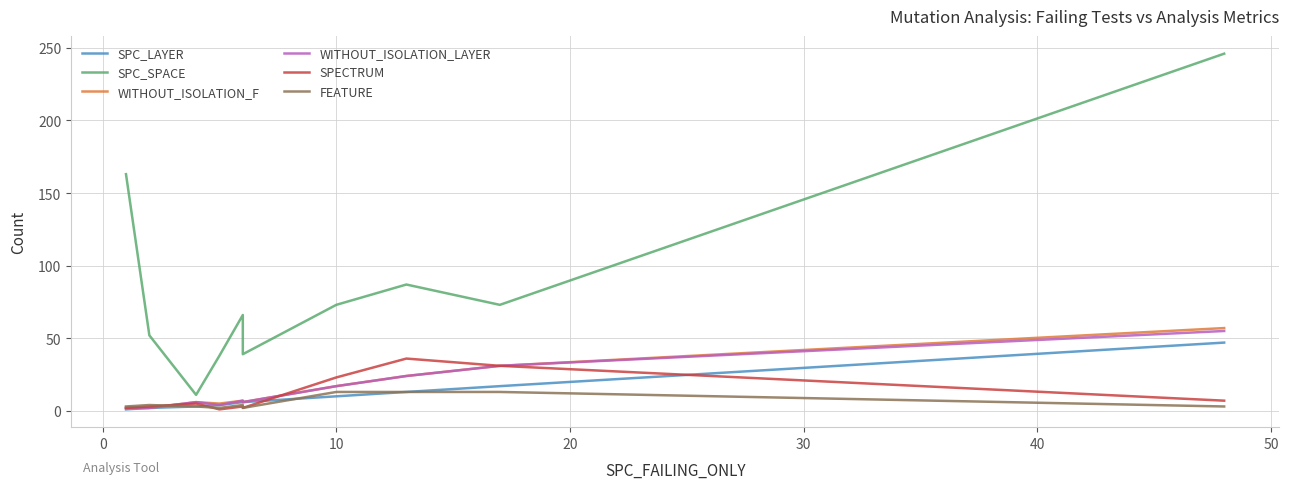

Which series has the largest total across all categories?

SPC_SPACE